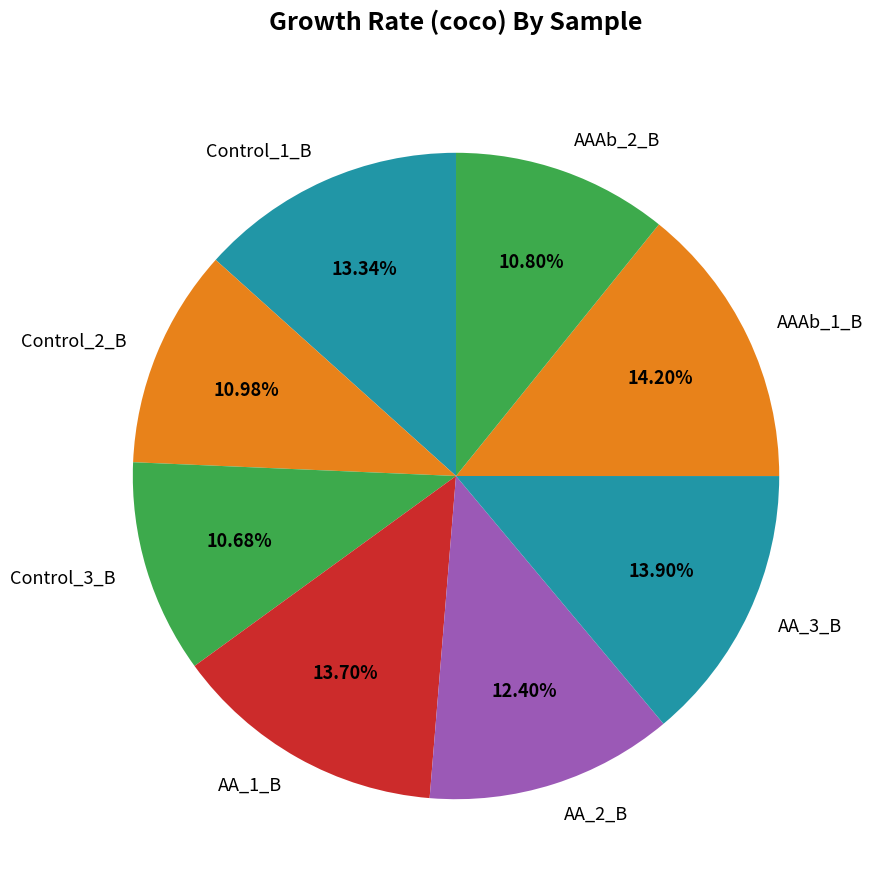

Does Control_3_B account for over 50% of the chart?

No